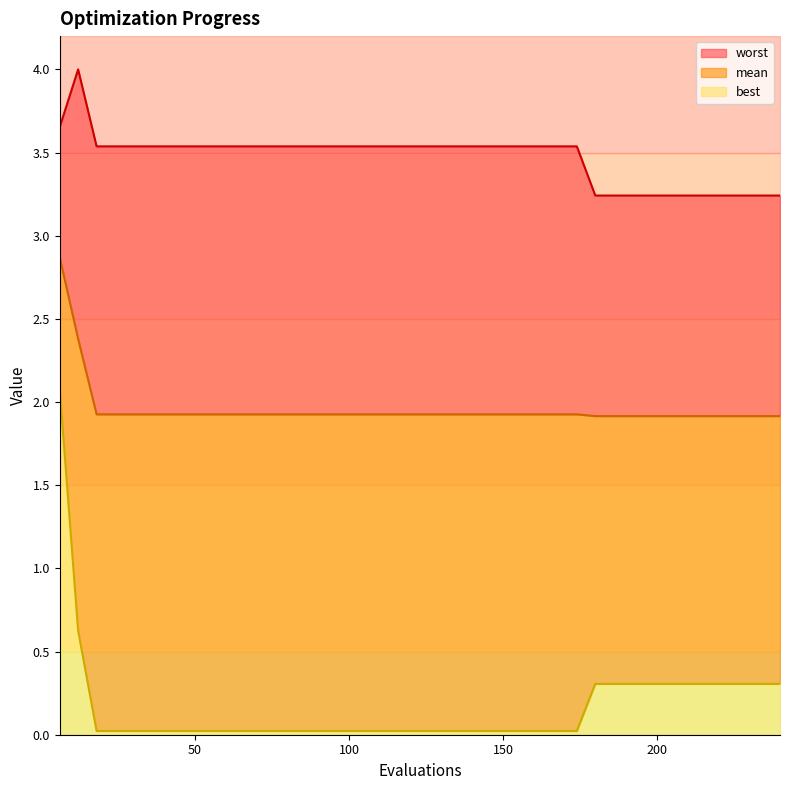

What is the value of the mean point at the 38th from the left?

1.9